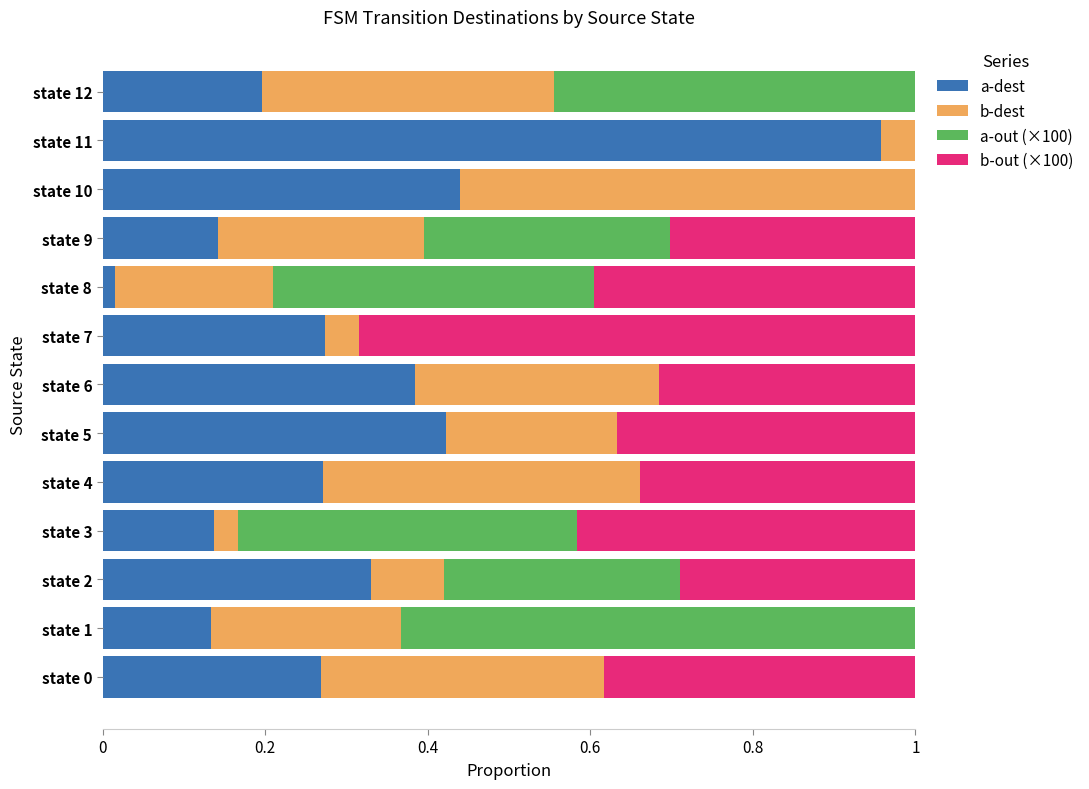

How many series are shown in this chart?

4